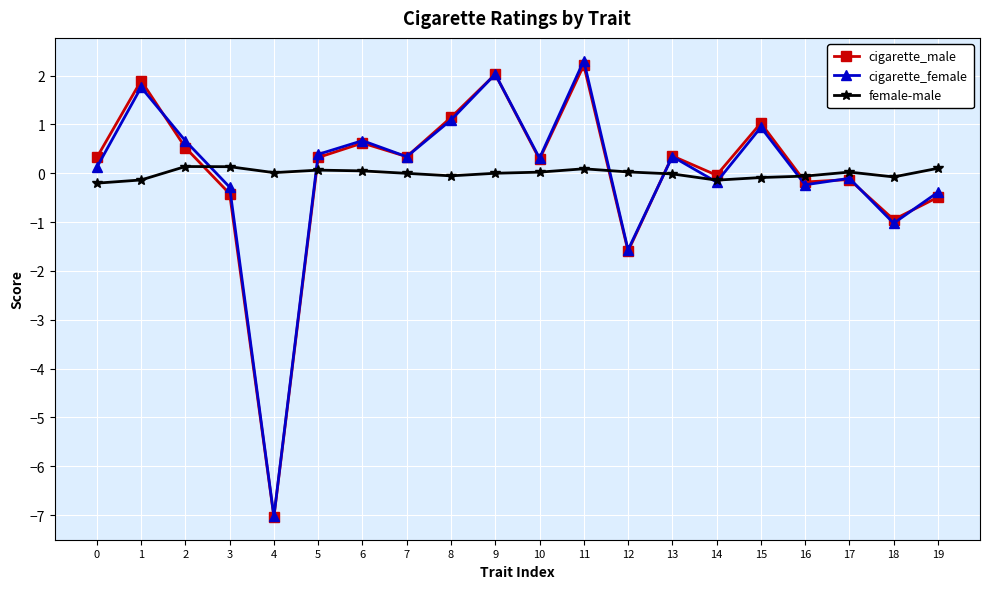

The value of female-male at 3 is 0.1. True or false?

True